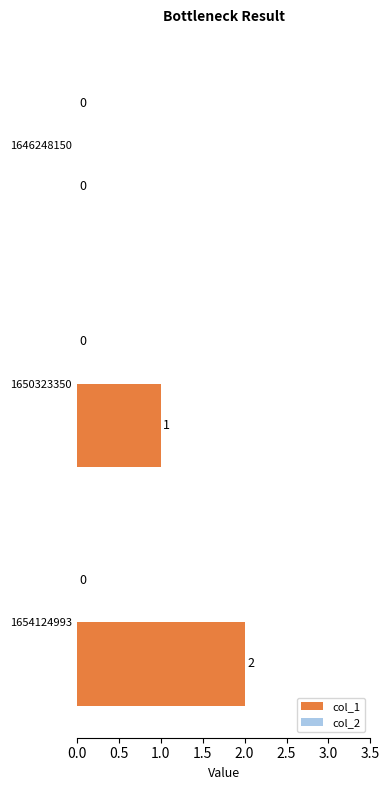

Which category has the highest value across all series?

1654124993